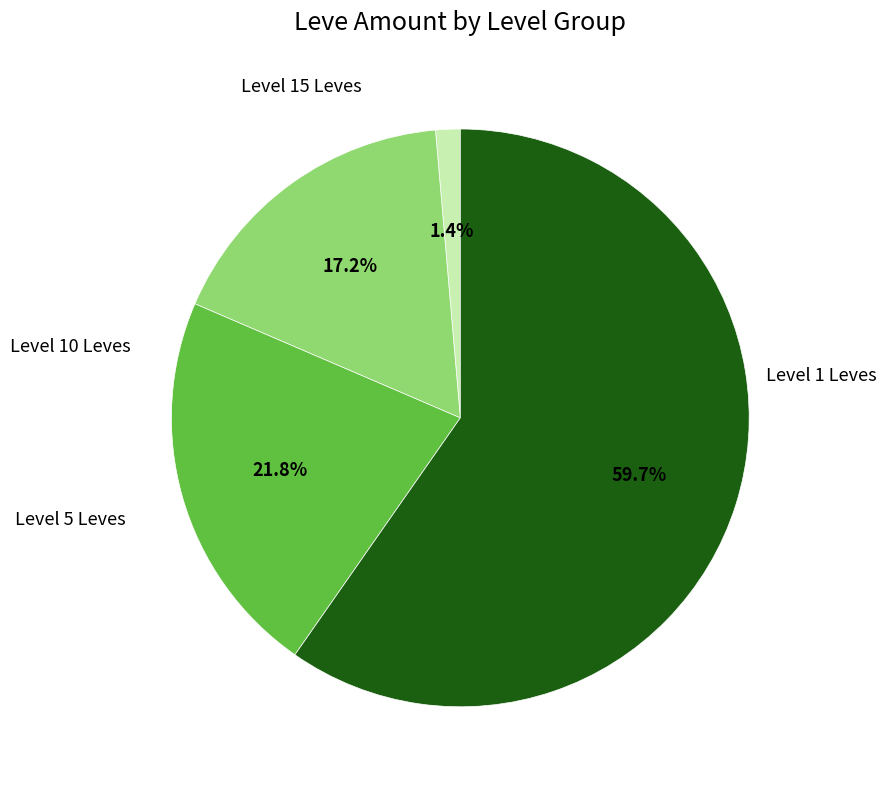

Is there a majority slice in this chart?

Yes